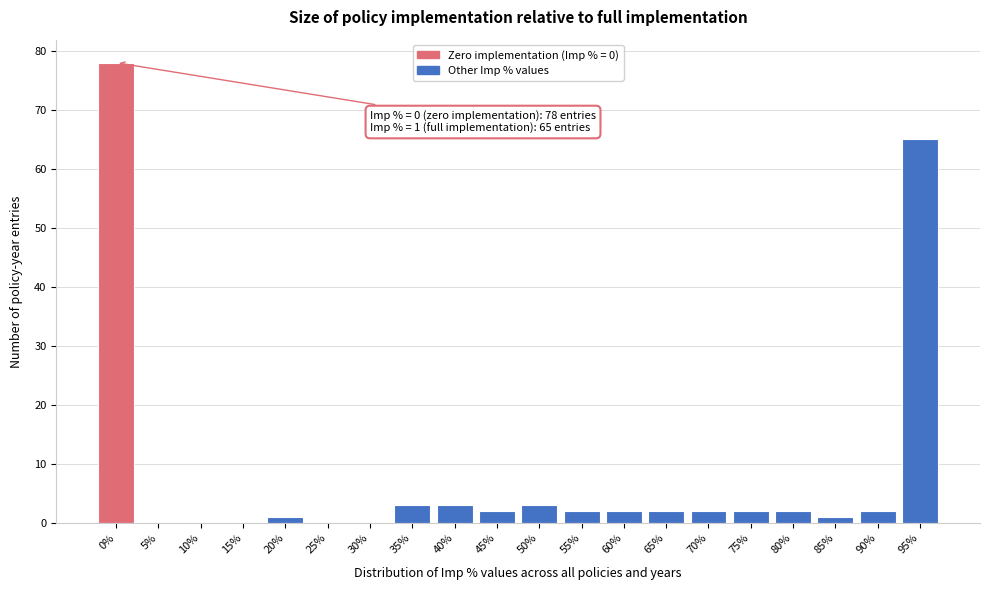

Reading left to right, what are all the values shown in this chart?

0%=78	5%=0	10%=0	15%=0	20%=1	25%=0	30%=0	35%=3	40%=3	45%=2	50%=3	55%=2	60%=2	65%=2	70%=2	75%=2	80%=2	85%=1	90%=2	95%=65